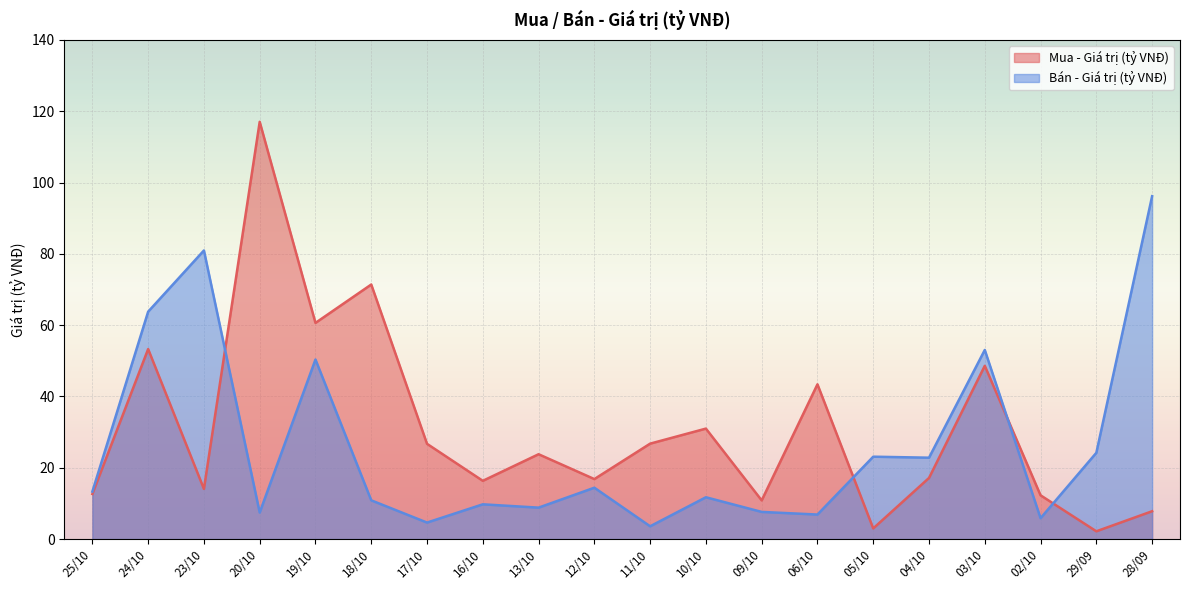

How many series are shown in this chart?

2